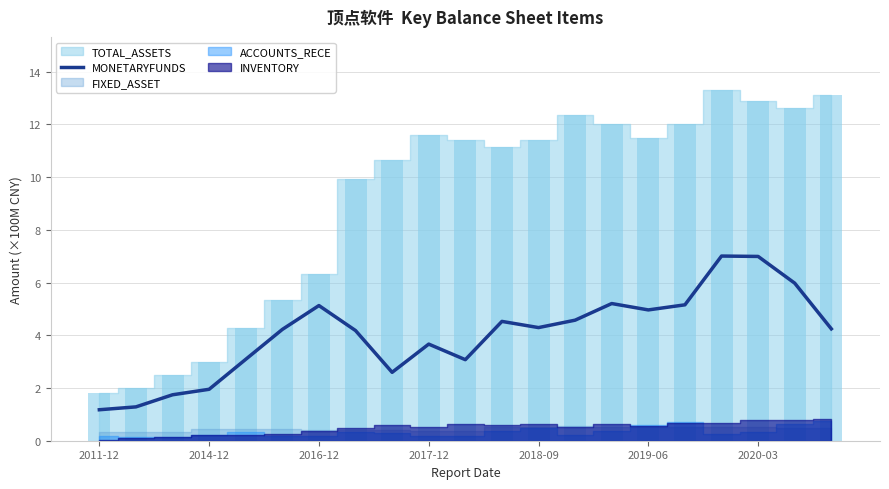

True or false: the data shows 6.1 at 2018-09.

False